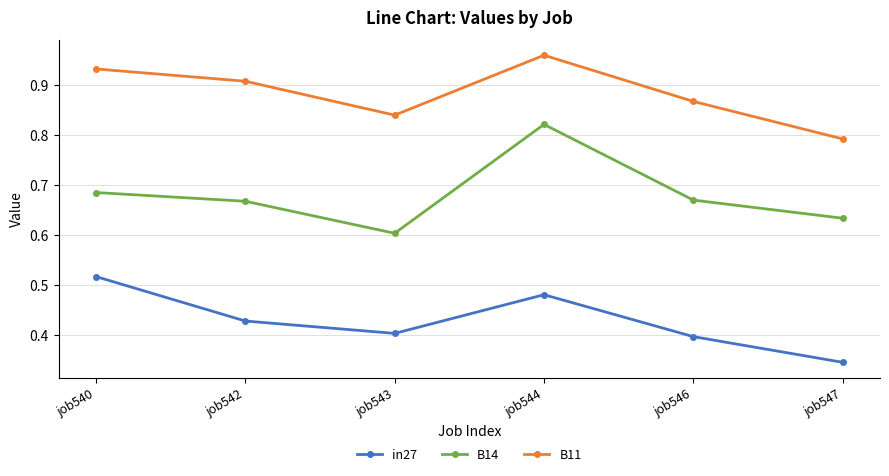

Is it true that in27 equals 0.6 at job546?

False